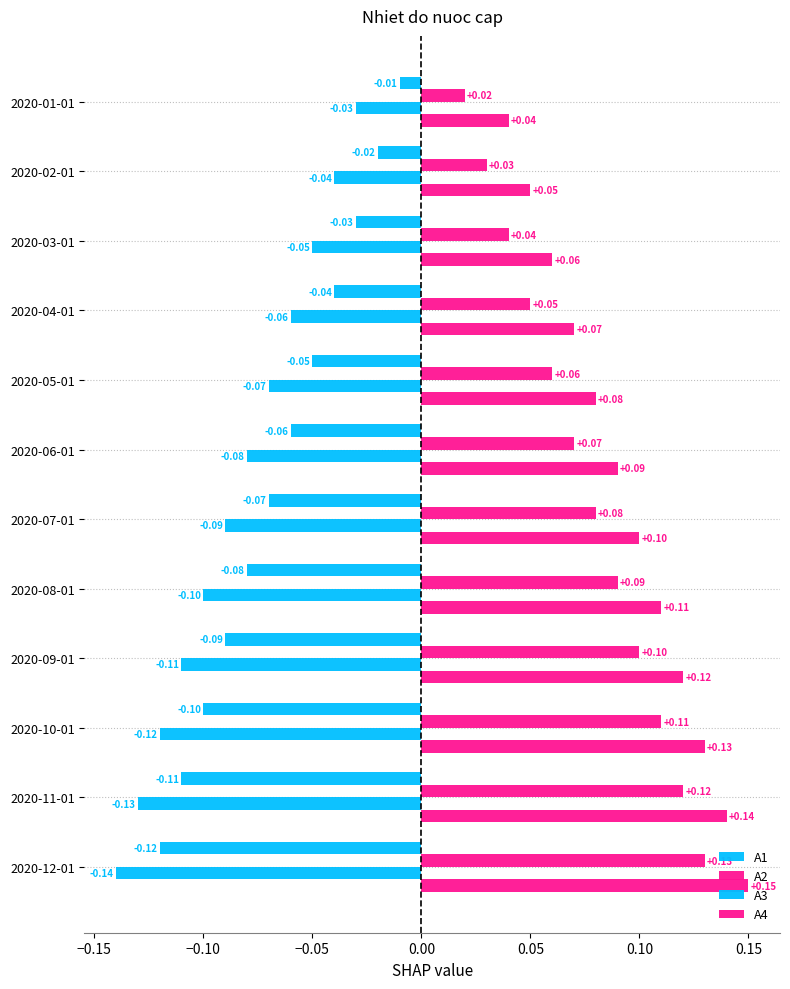

Count the number of categories in the chart.

12